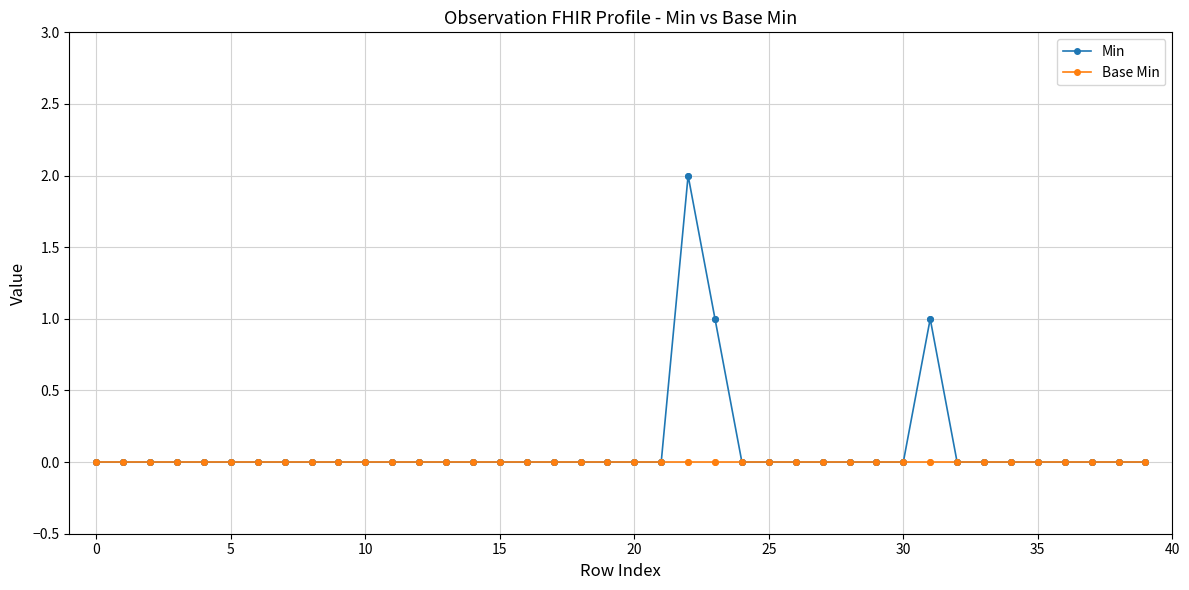

Which series has the widest spread of values?

Min